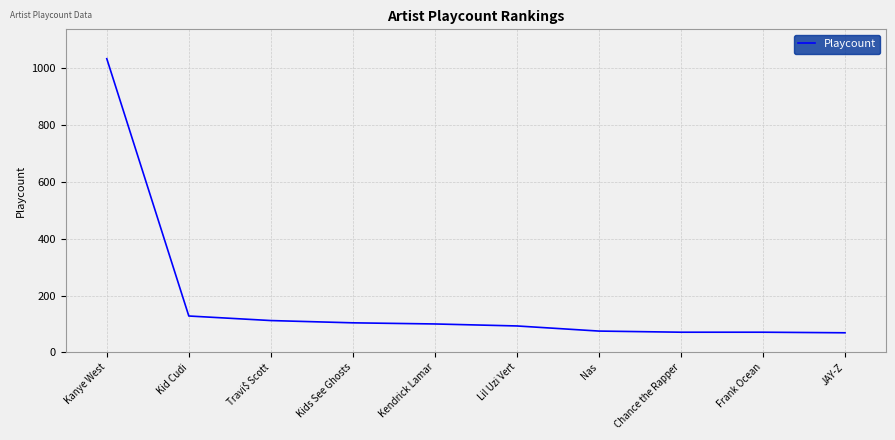

What is the greatest value displayed?

1033